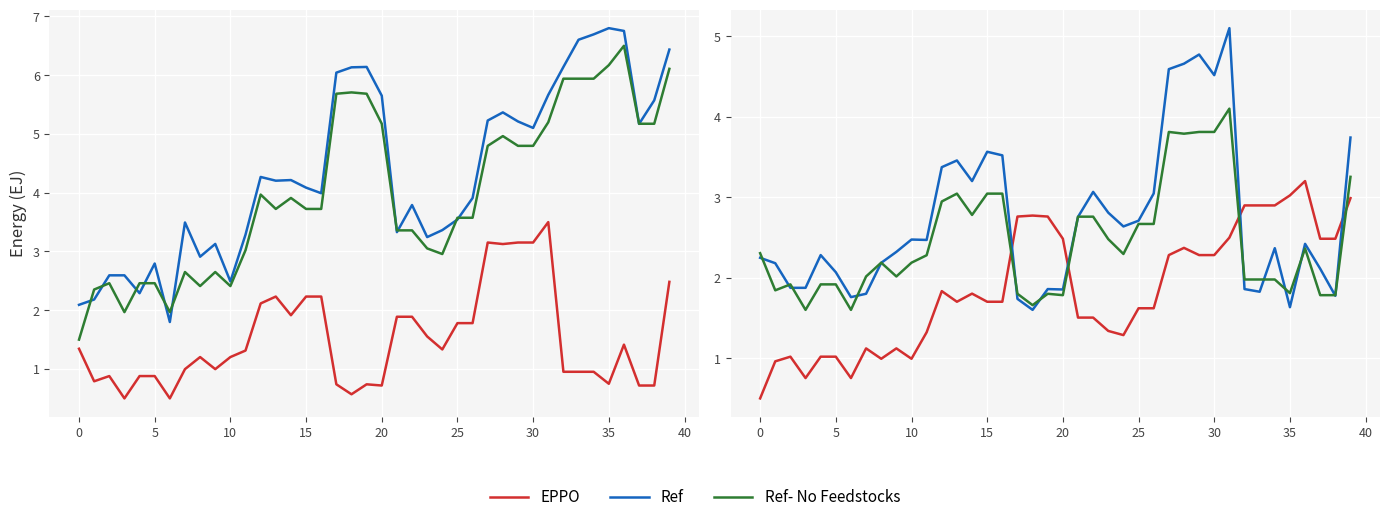

What is the sum of the Ref- No Feedstocks values at 22 and 36?

5.1